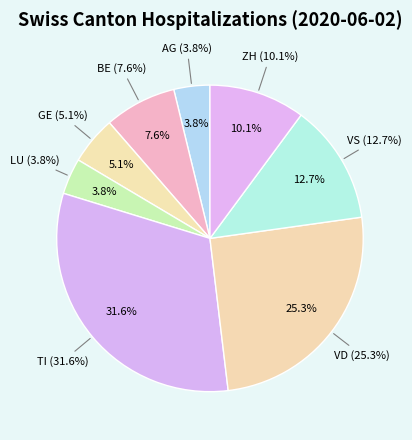

How many slices are in this pie chart?

8